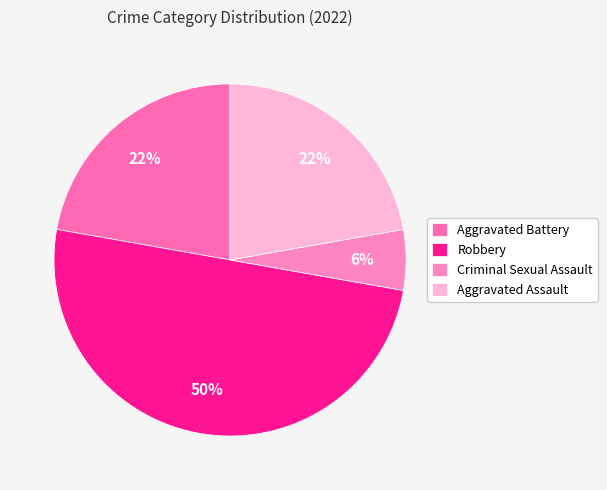

What is the largest slice in the pie chart?

Robbery